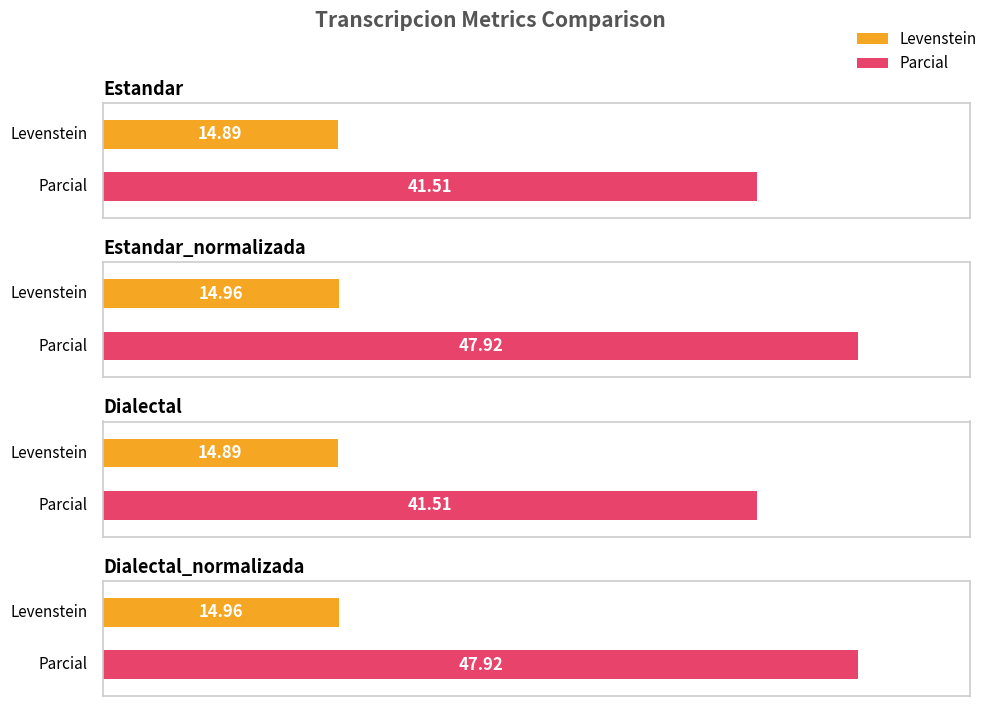

What is the maximum value shown in the chart?

47.9